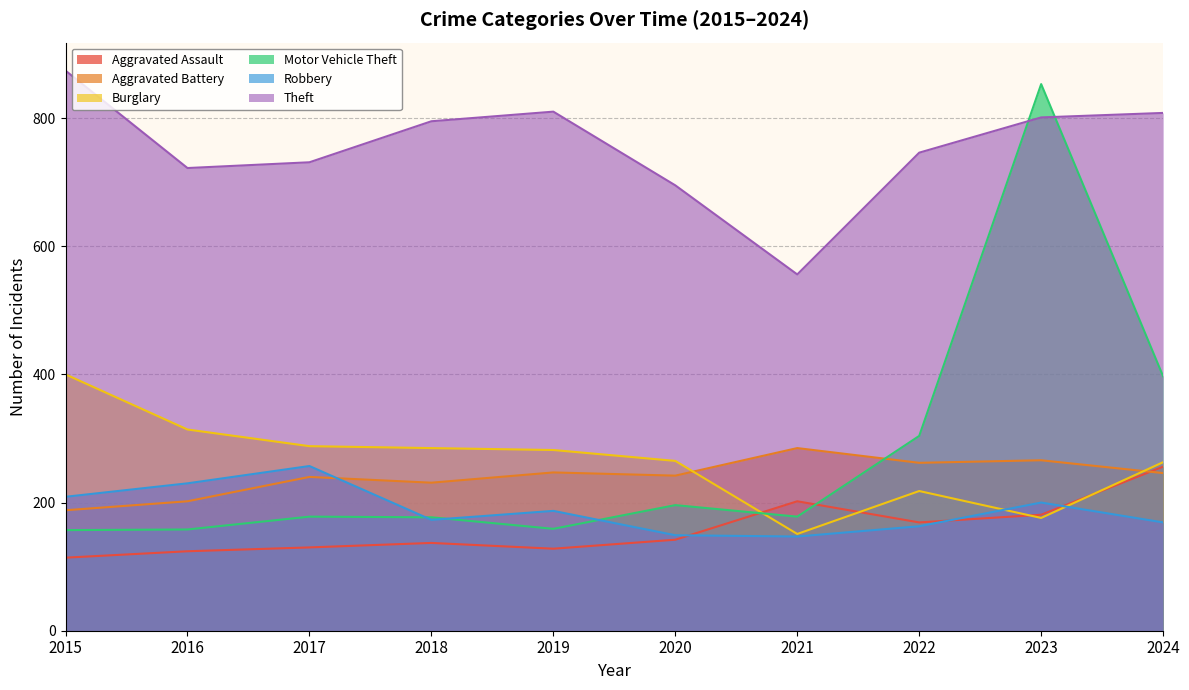

What is the total value across all series at 2020?

1689